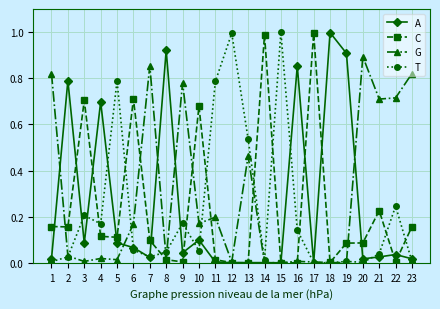

True or false: G and A intersect in this chart.

True